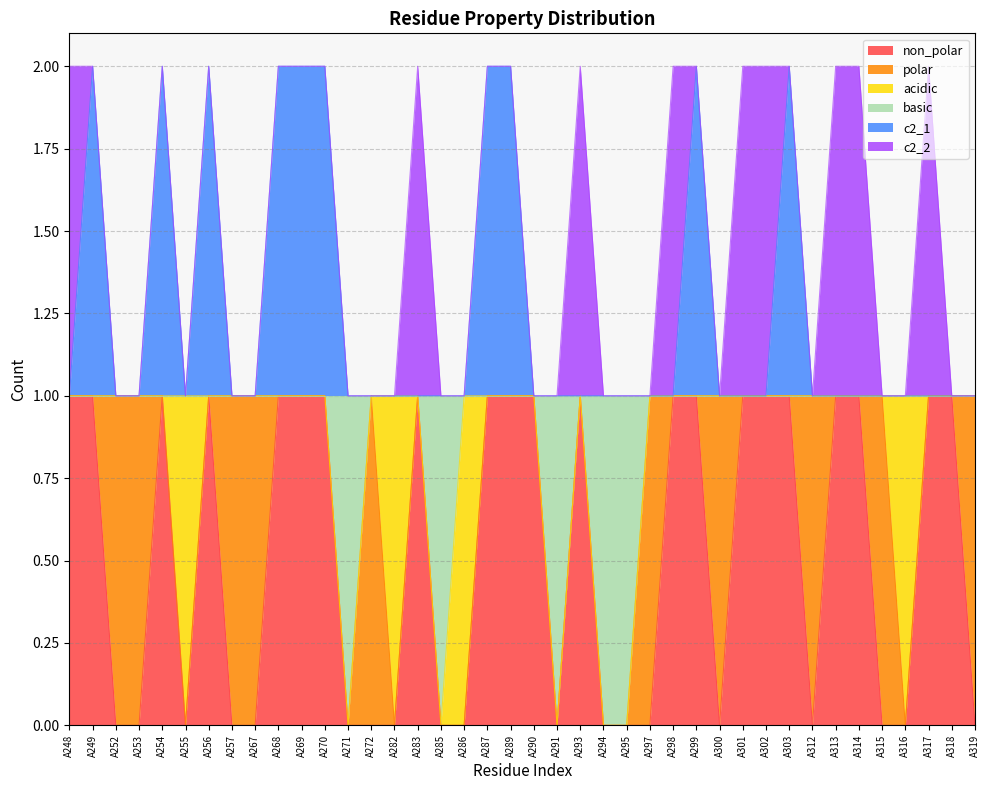

At how many categories does at least one series exceed 0?

40